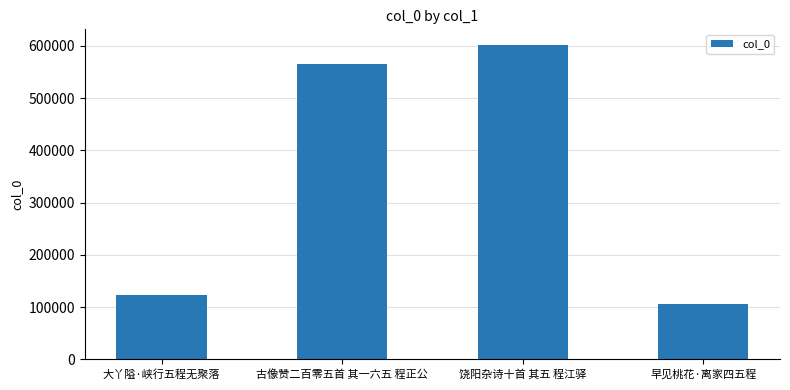

What is the approximate value at 饶阳杂诗十首 其五 程江驿, to the nearest 10?

601750